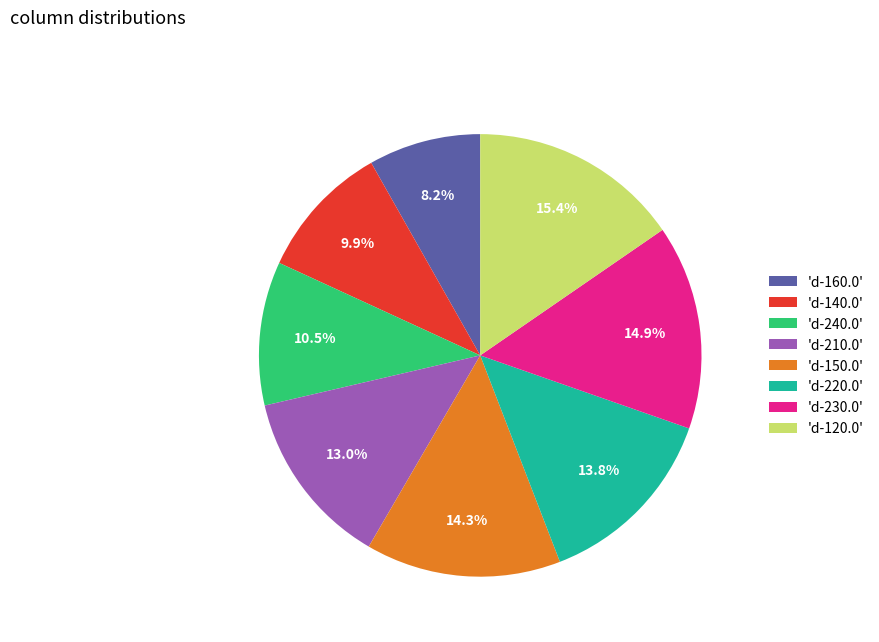

Approximately how many times larger is the value at 'd-150.0' compared to 'd-240.0'?

1.4